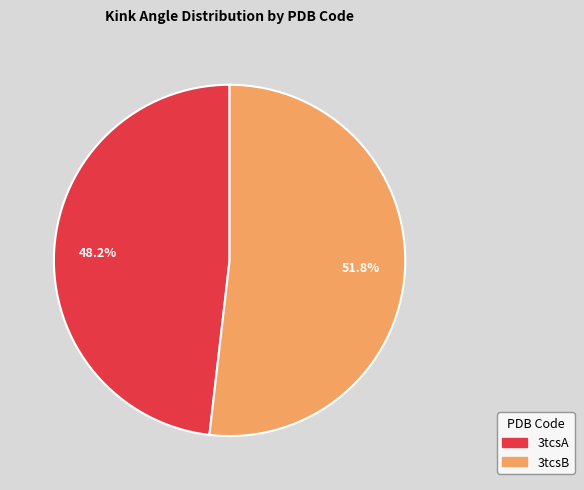

Is it true that 3tcsB is 52% of the pie?

True